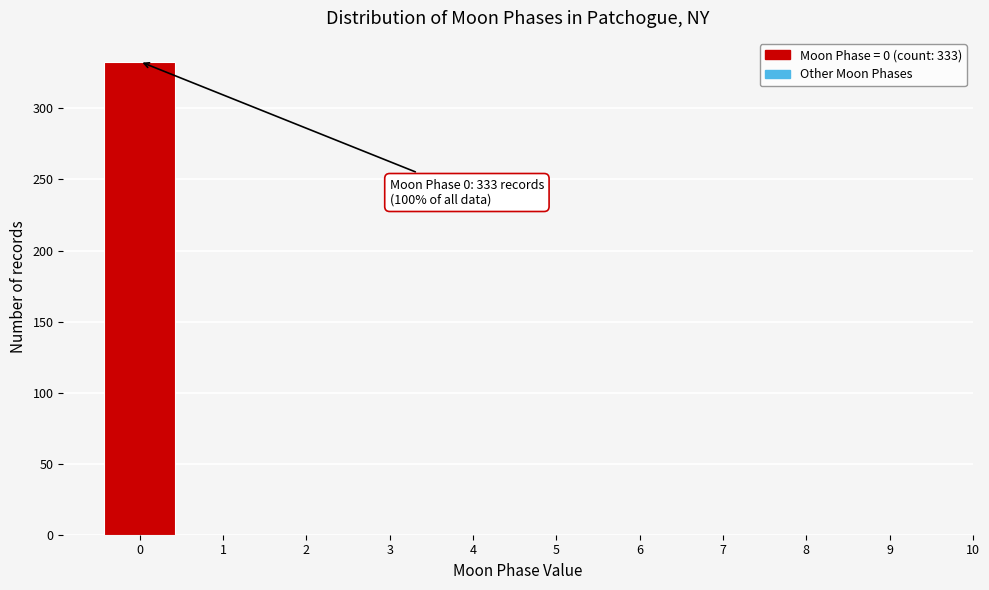

Reading left to right, what are all the values shown in this chart?

0=333	1=0	2=0	3=0	4=0	5=0	6=0	7=0	8=0	9=0